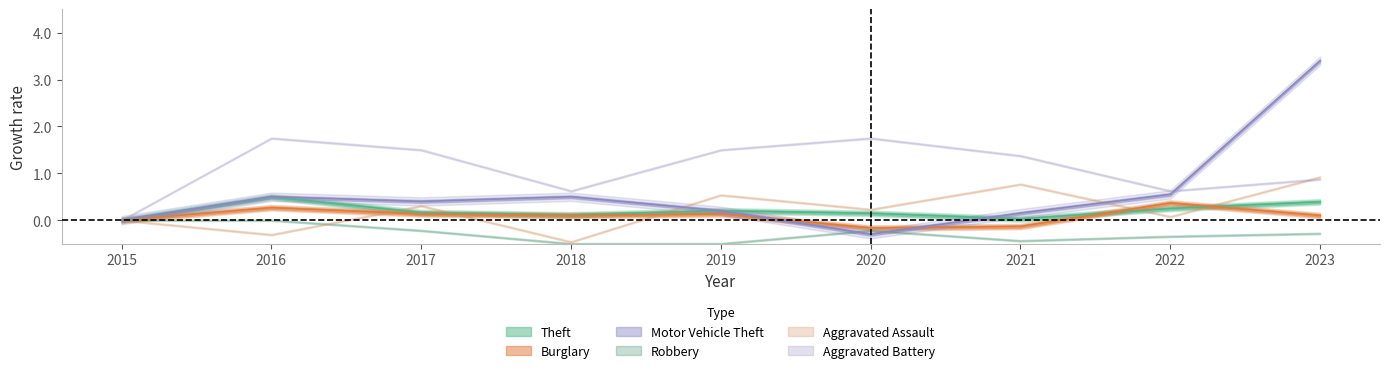

At which label does Motor Vehicle Theft first exceed 0?

2016